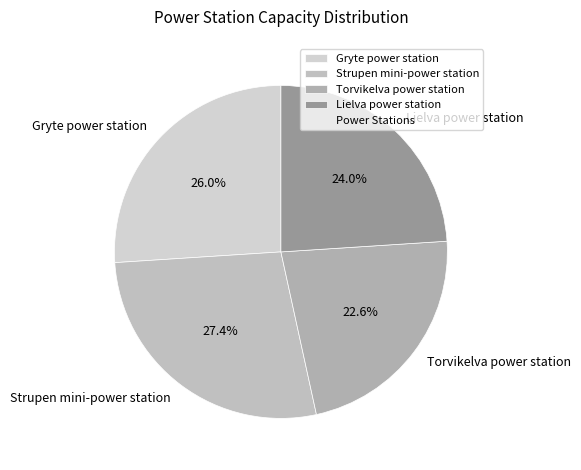

Does Strupen mini-power station account for over 50% of the chart?

No